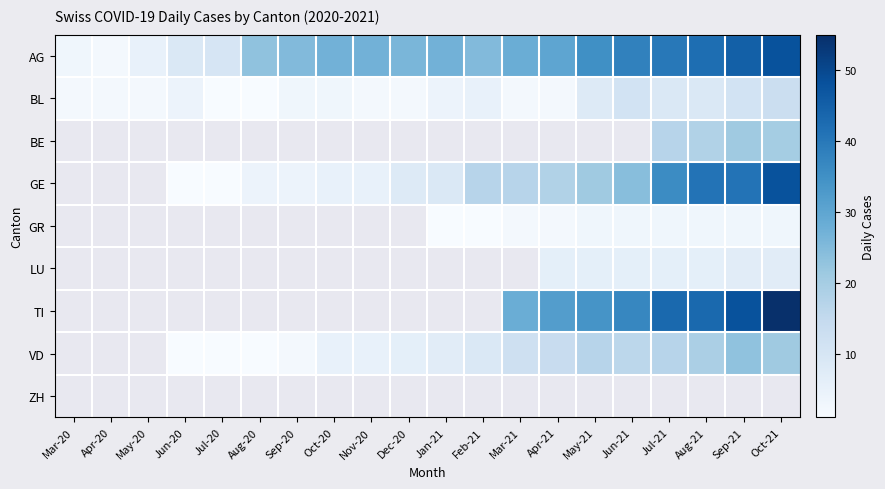

The AG series shows 37.8 at Jan-21. True or false?

False